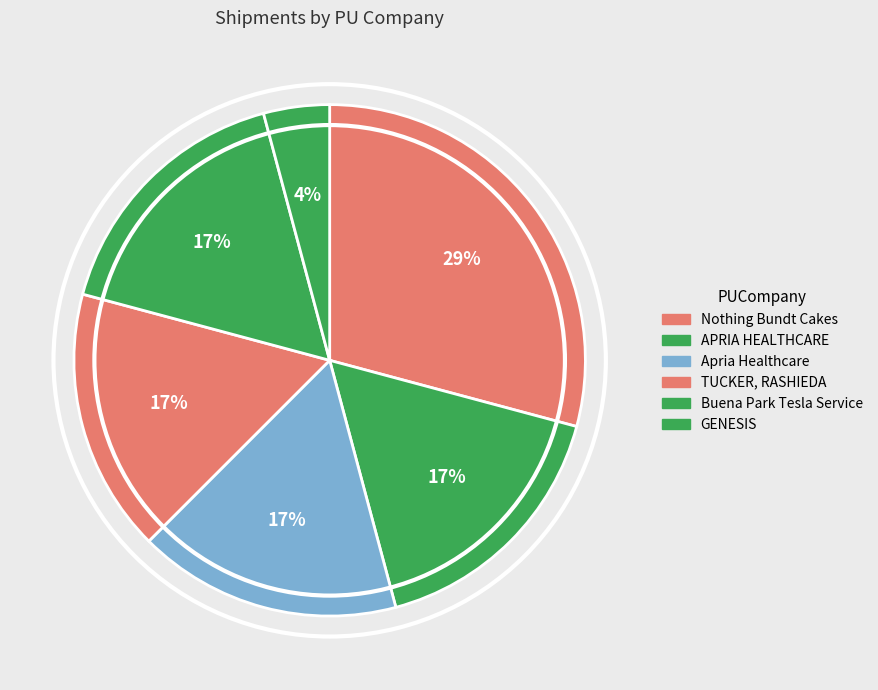

Which slice is the largest?

Nothing Bundt Cakes